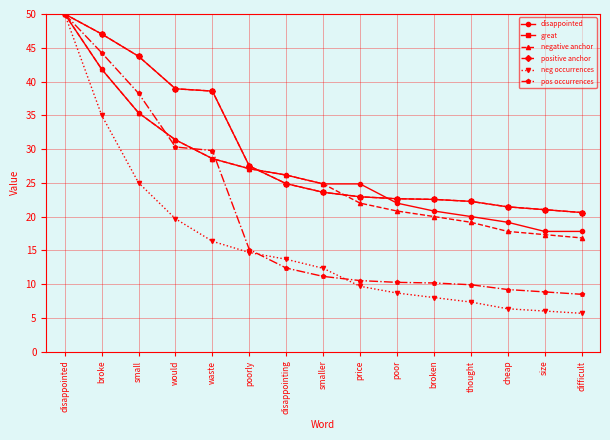

Does the chart have visible grid lines?

Yes